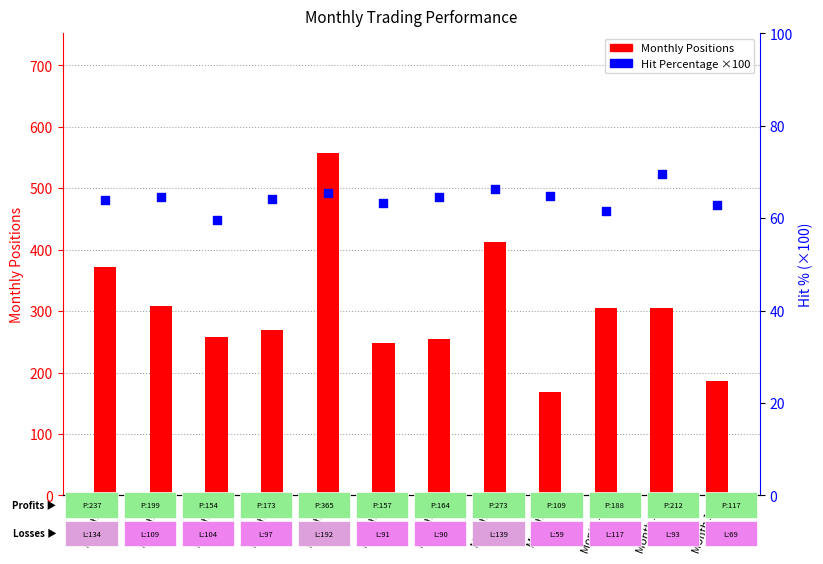

Which series has the largest total across all categories?

Monthly Positions